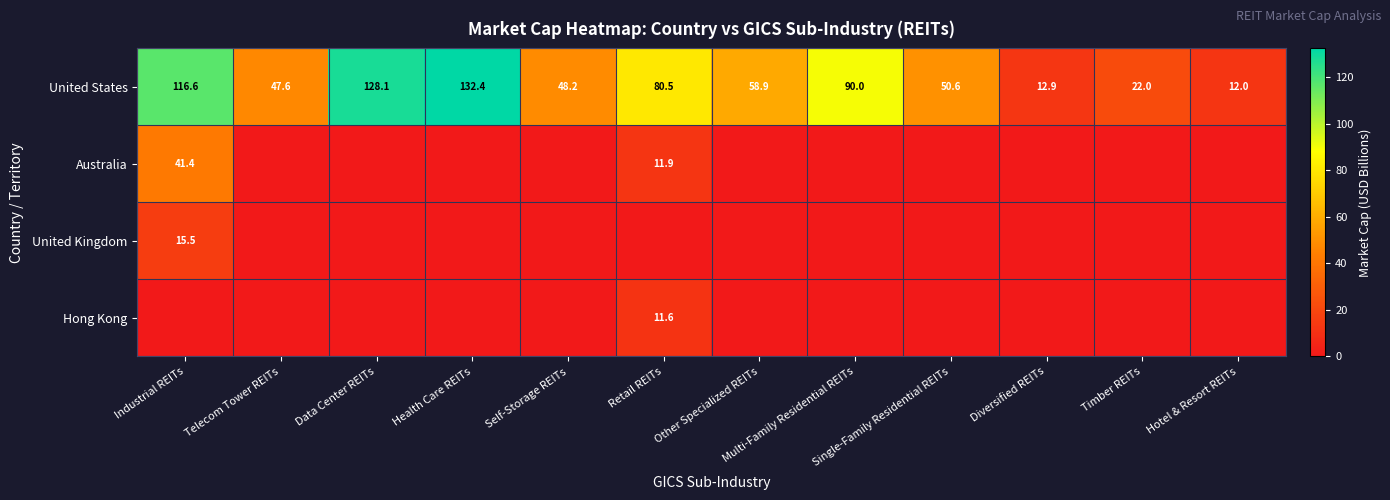

At which category is the sum across all series the highest?

Industrial REITs